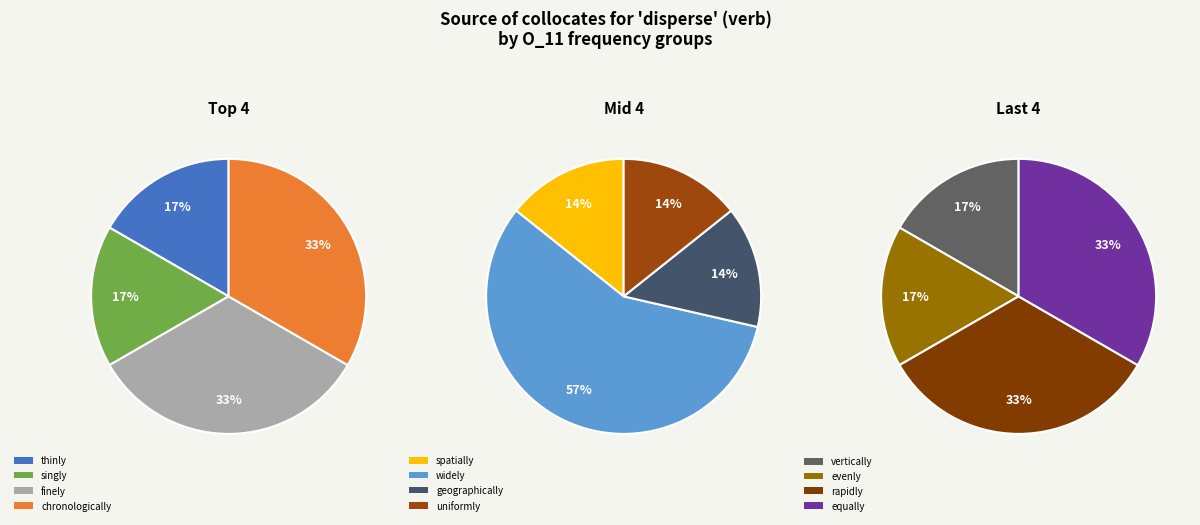

Which has a higher value, spatially or equally?

equally